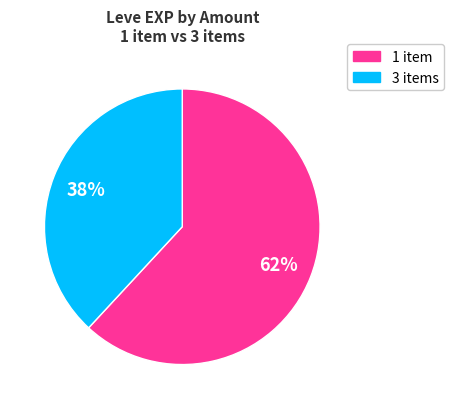

Does any single category account for the majority?

Yes